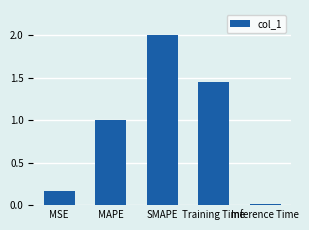

What is the label of the 2nd bar from the left?

MAPE